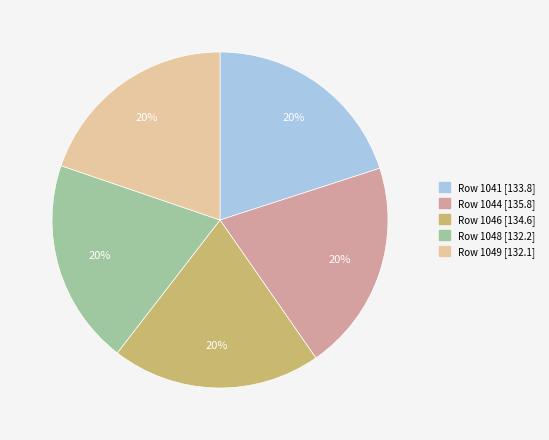

Count the number of slices in the pie.

5